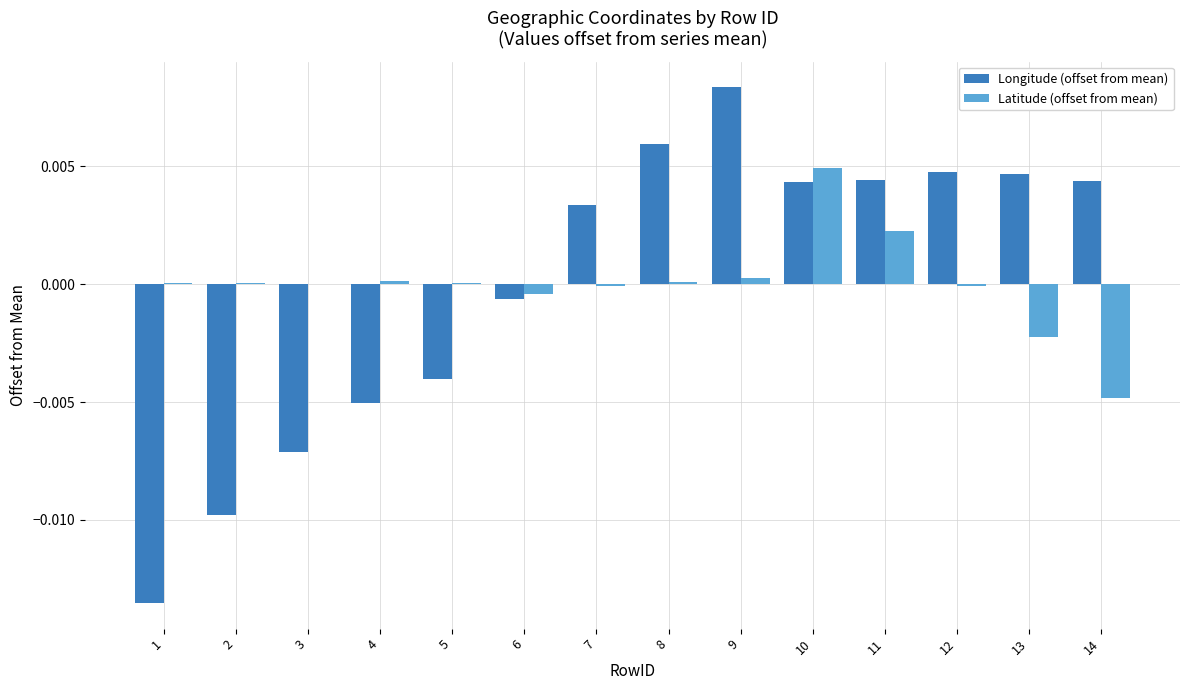

At which category is the sum across all series the highest?

10